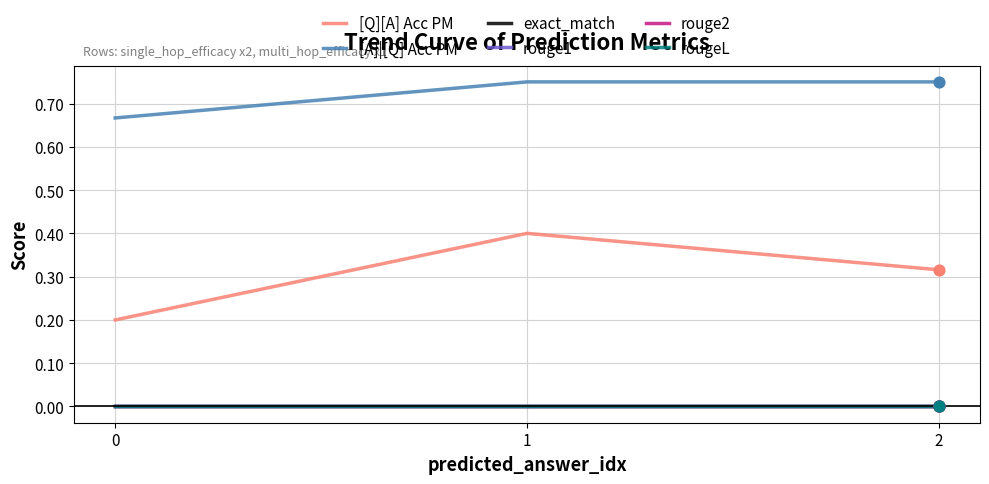

At which category is the sum across all series the highest?

1